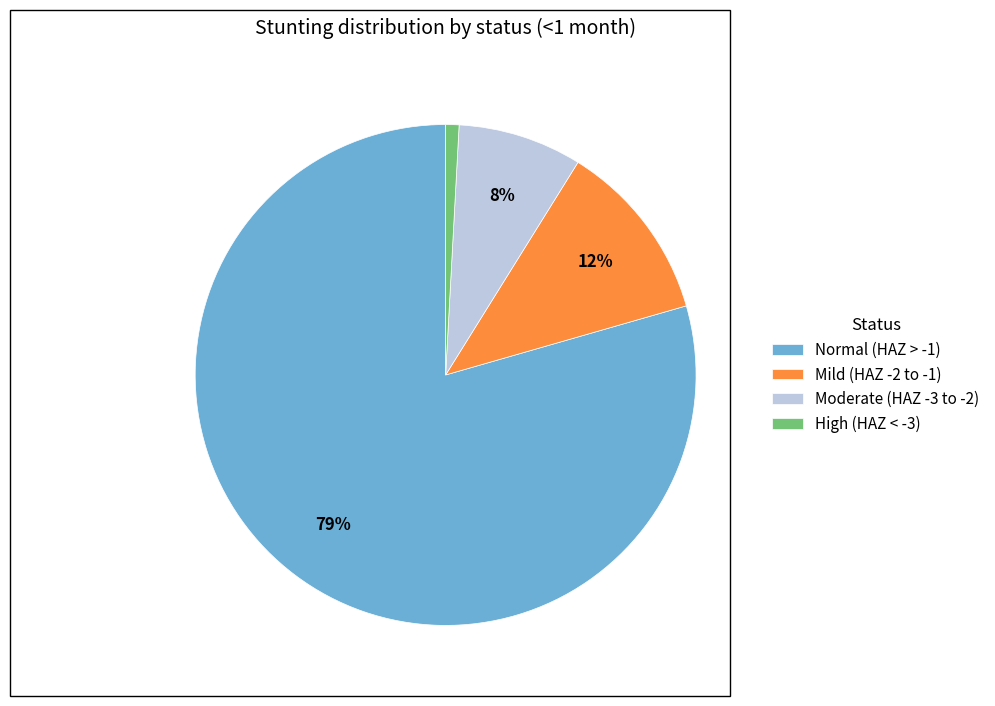

Which slice is the largest?

Normal (HAZ > -1)